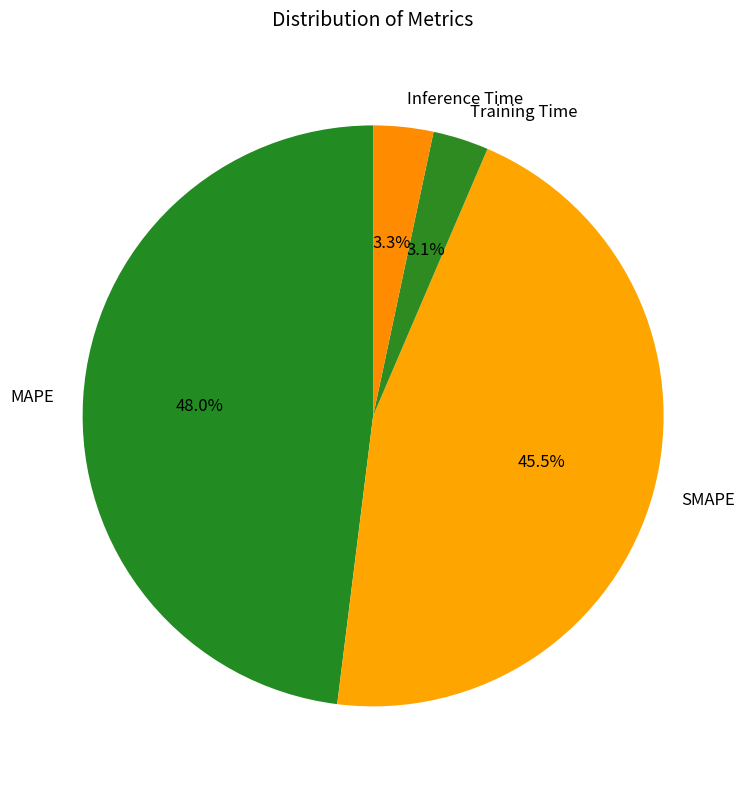

Between SMAPE and MAPE, which is larger?

MAPE